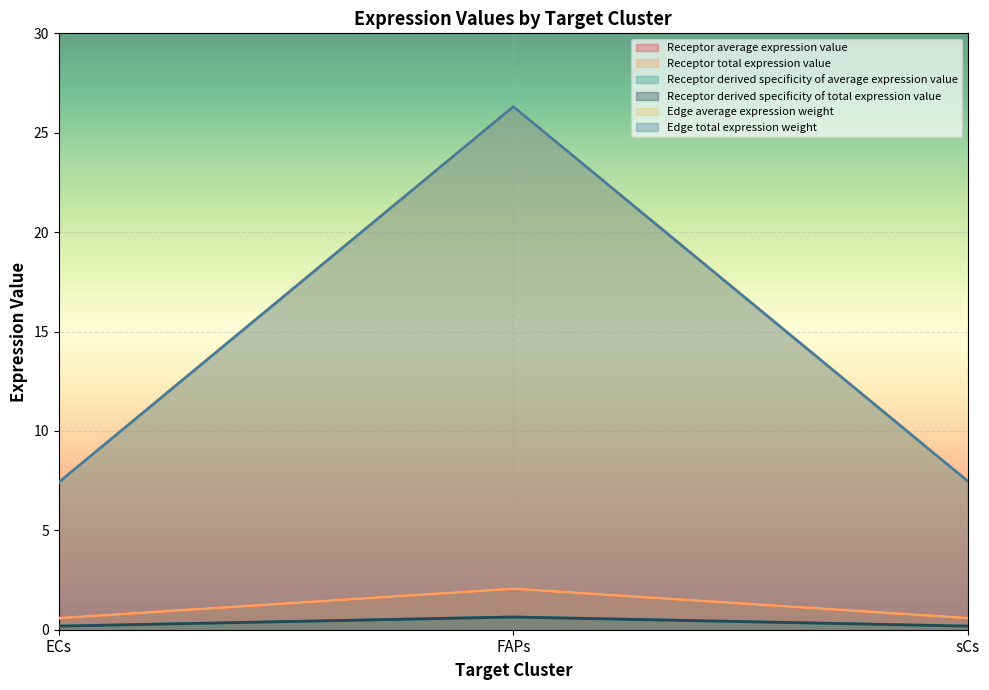

How many lines are shown in the chart?

6